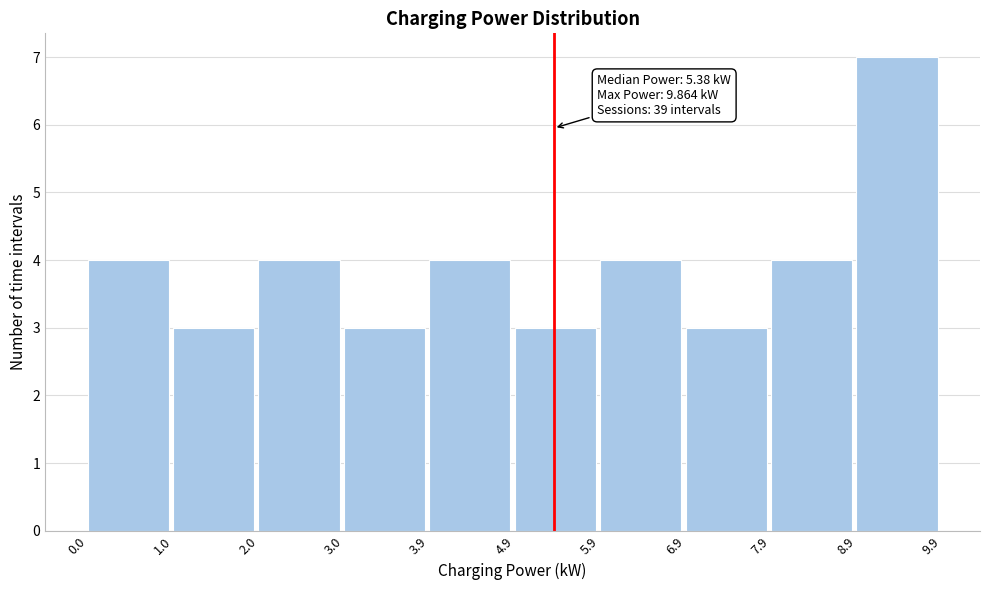

Which range on the x-axis has the tallest bar?

8.9 to 9.9